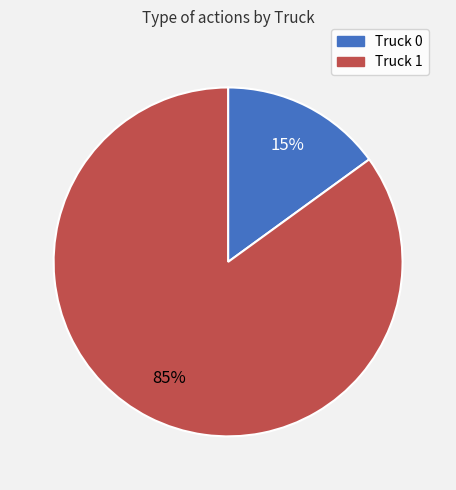

To the nearest percent, what is the difference between the Truck 1 and Truck 0 slice percentages?

70%